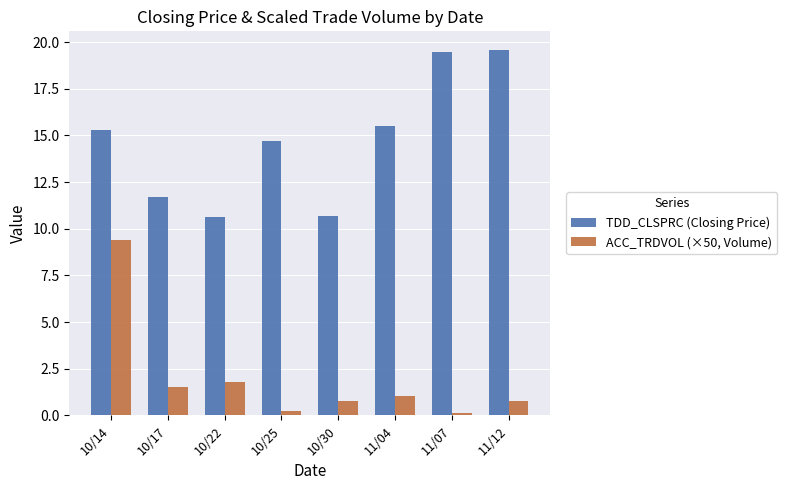

At 11/04, list the series in order from largest to smallest.

TDD_CLSPRC (Closing Price), ACC_TRDVOL (×50, Volume)